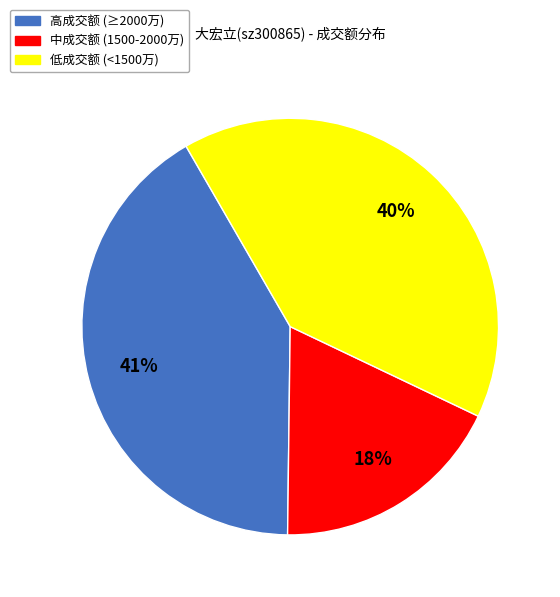

What is the largest slice in the pie chart?

高成交额 (≥2000万)